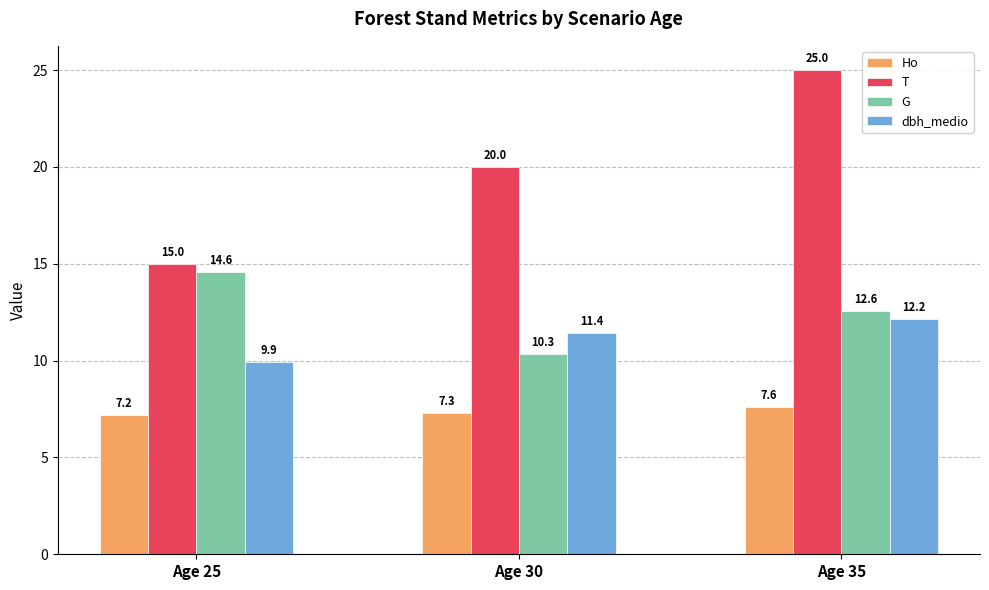

Rank the series at Age 30 from highest to lowest value.

T, dbh_medio, G, Ho